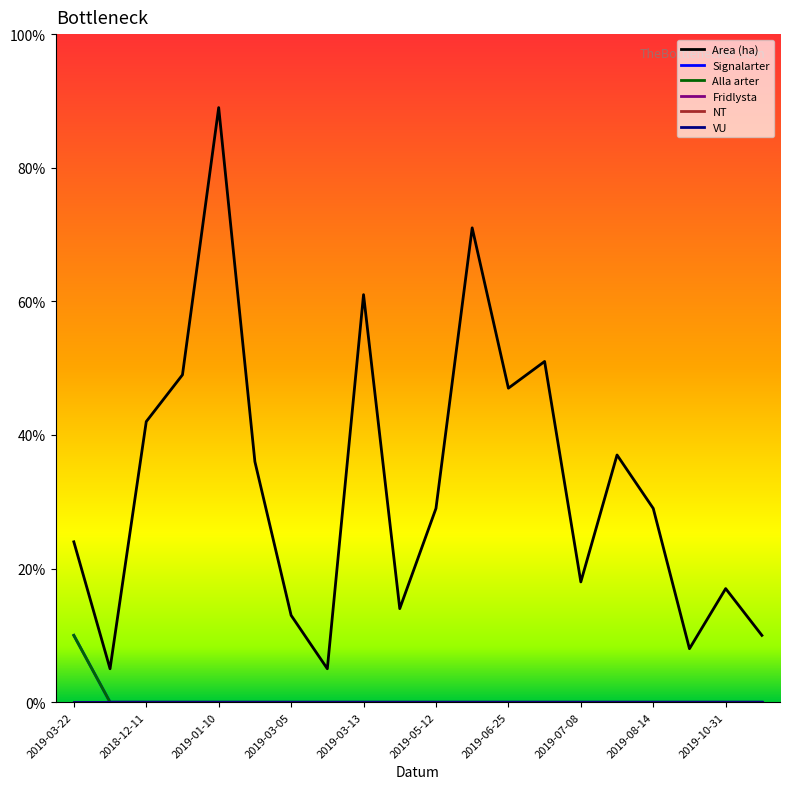

Where is the first local minimum for Area (ha)?

2018-11-19